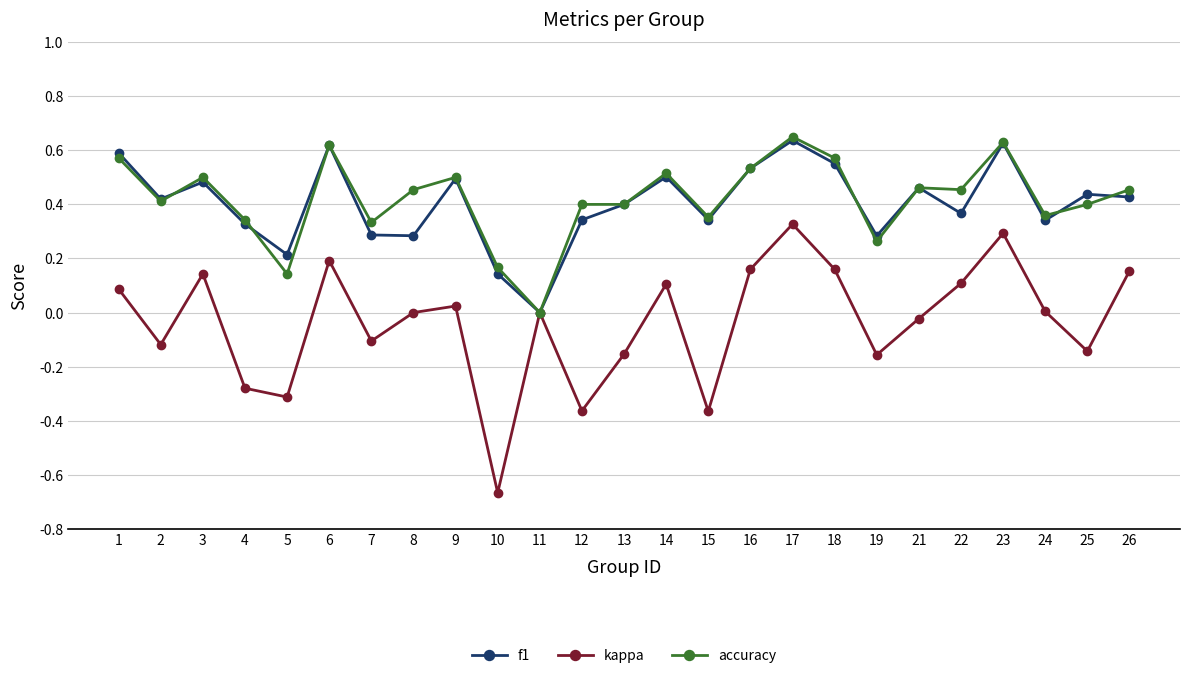

At which category is the sum across all series the highest?

17